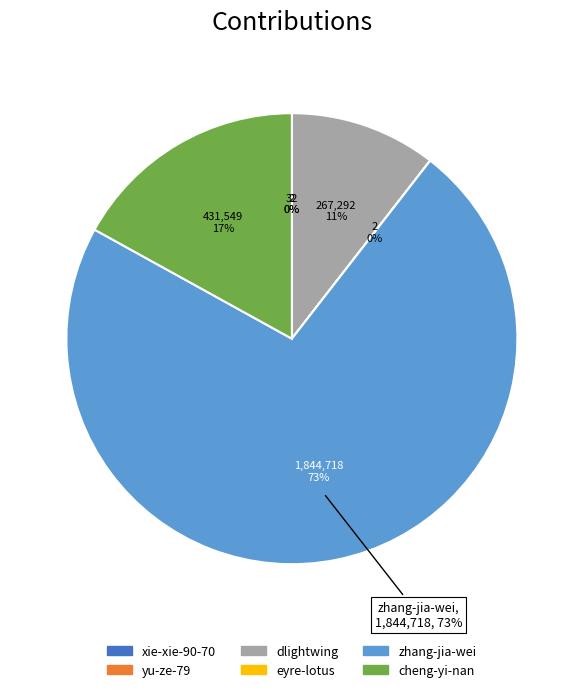

What is the change in value from yu-ze-79 to eyre-lotus?

-30